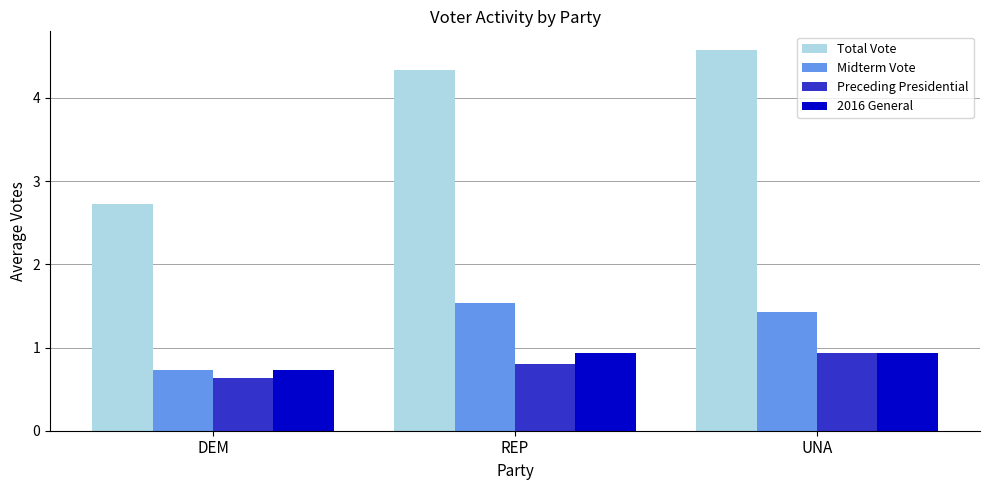

What is the value of the Preceding Presidential bar at the 3rd from the left?

0.9